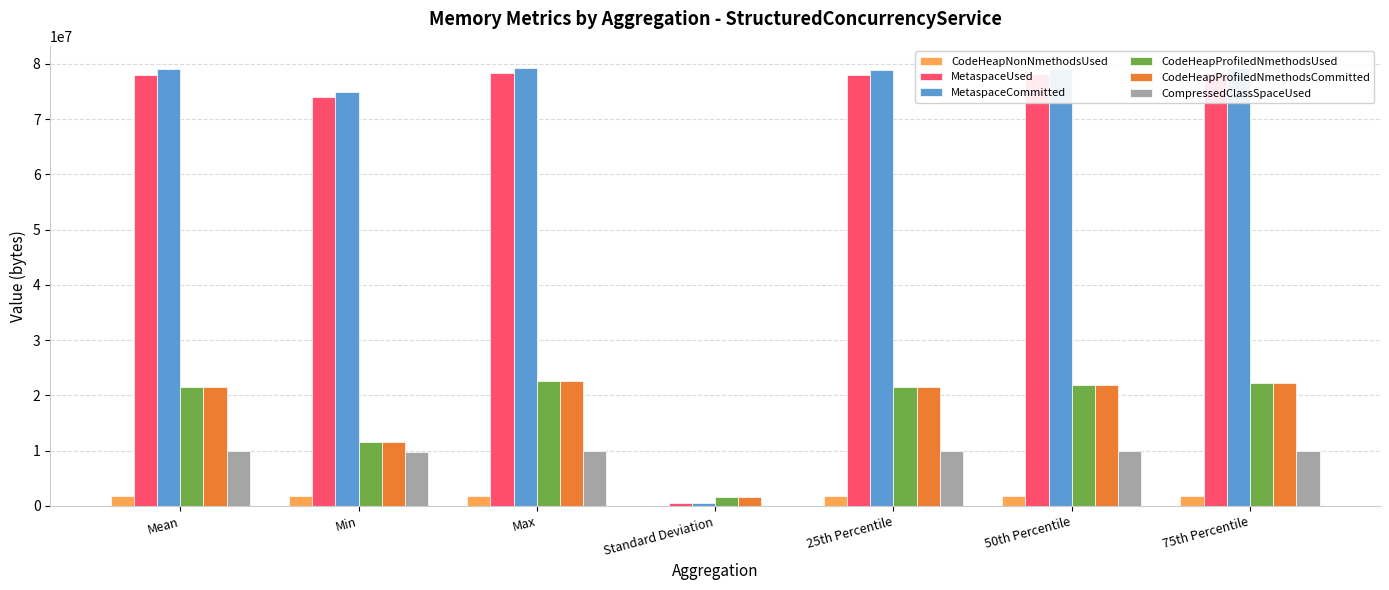

What is the spread (max minus min) of values at Min?

73124352